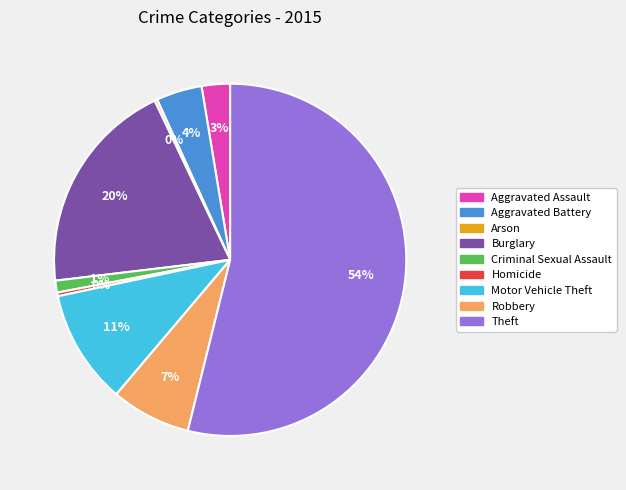

Does any single category account for the majority?

Yes